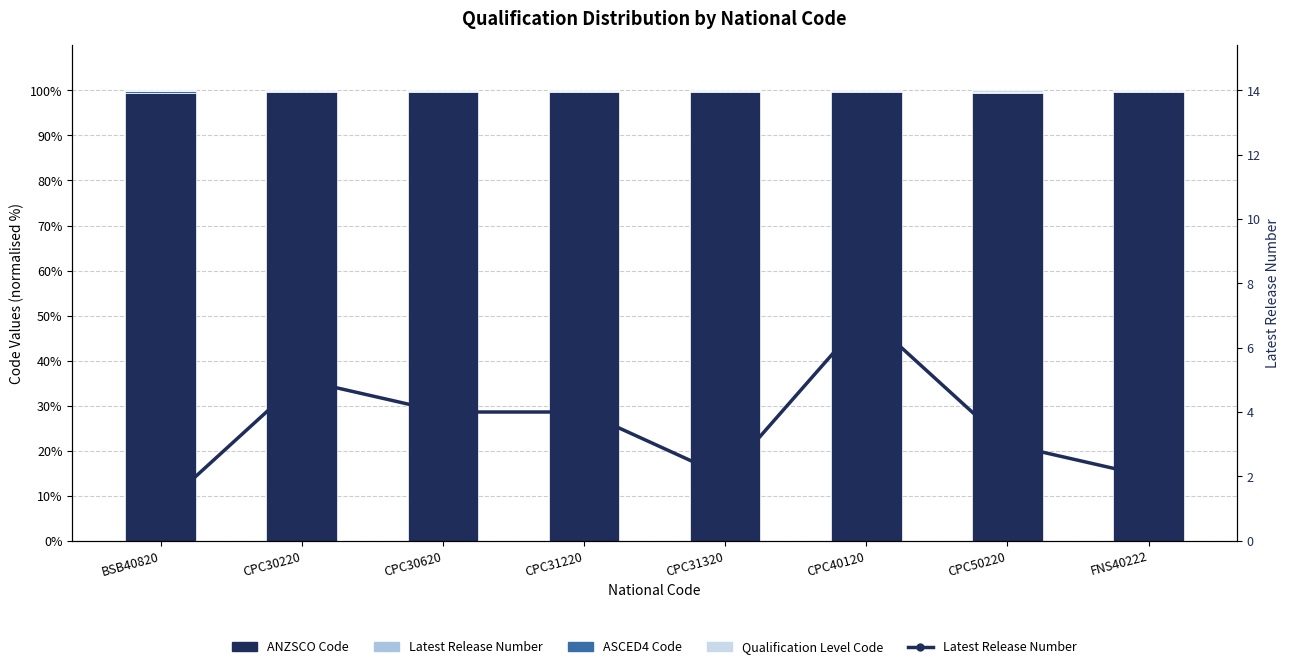

What position from the left is CPC30620?

3